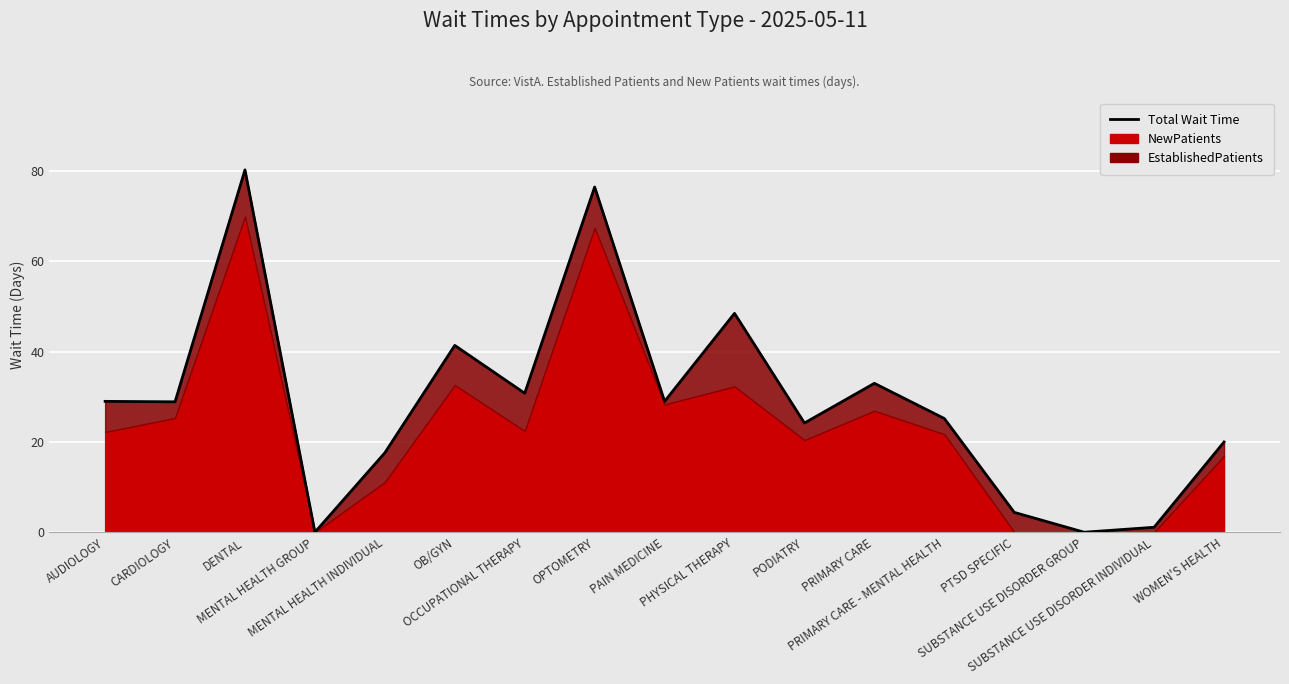

What is the value of the 11th point from the left?

24.2